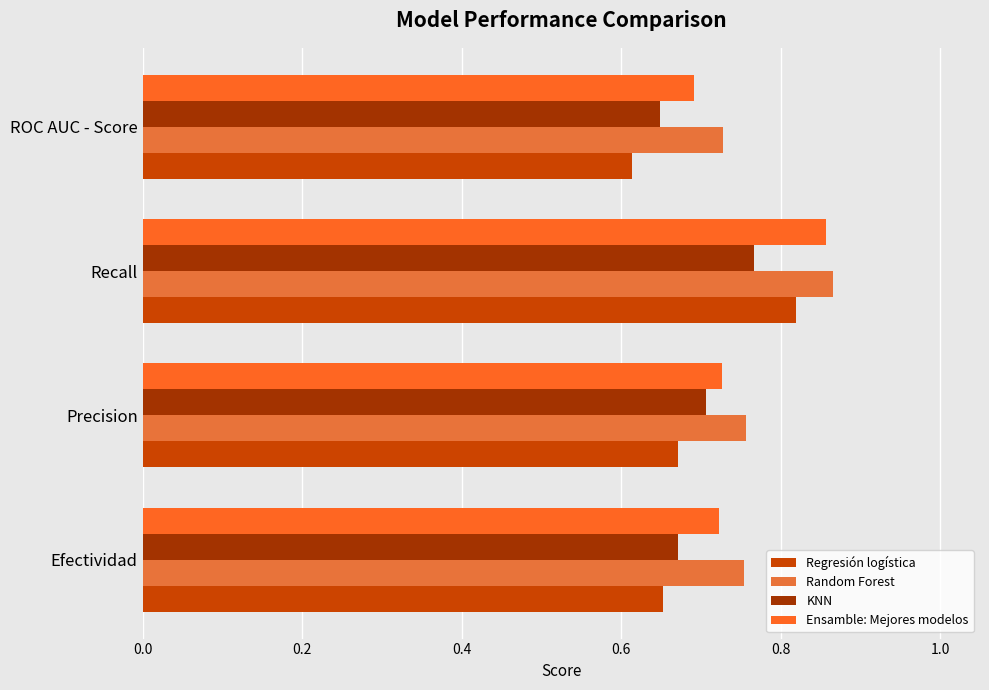

At which label is Random Forest closest to 0?

ROC AUC - Score